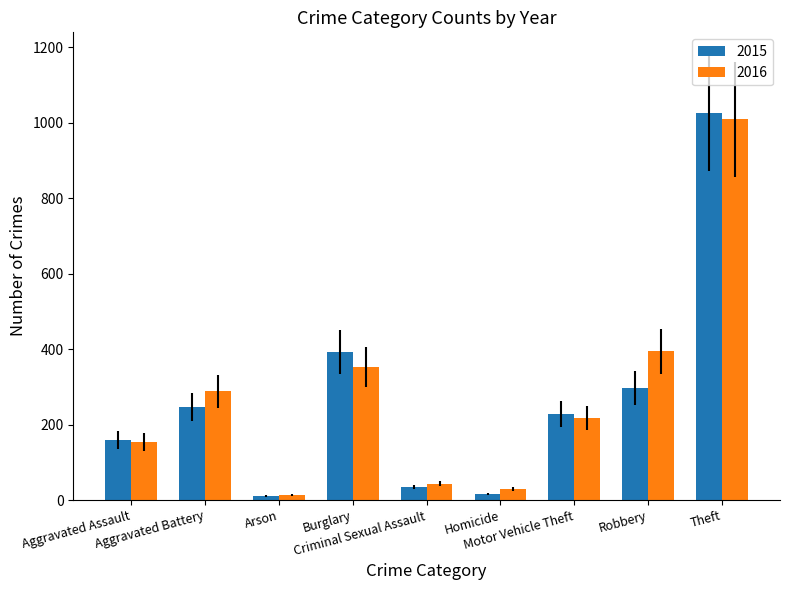

What is the difference between the maximum and minimum values in the 2015 series?

1016